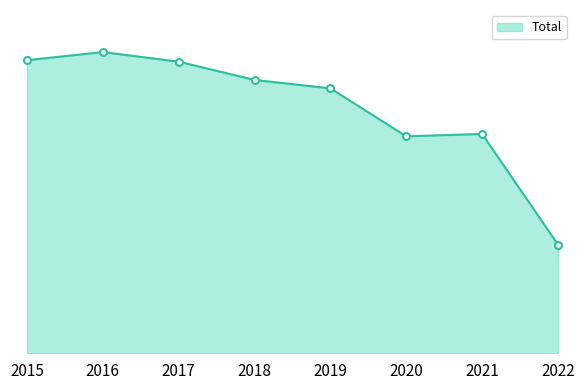

Count the number of values greater than 2787.

3